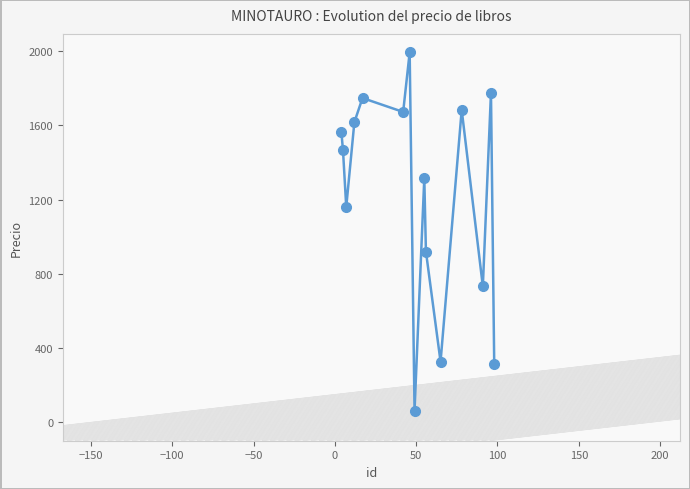

What is the average value?

1223